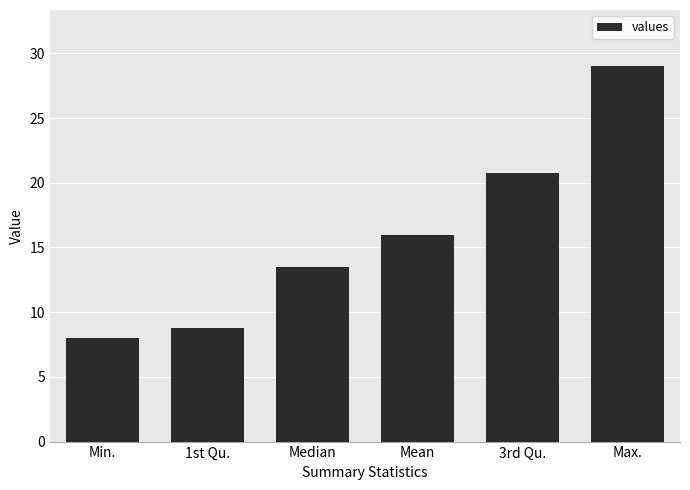

List the labels in order of value, largest first.

Max., 3rd Qu., Mean, Median, 1st Qu., Min.